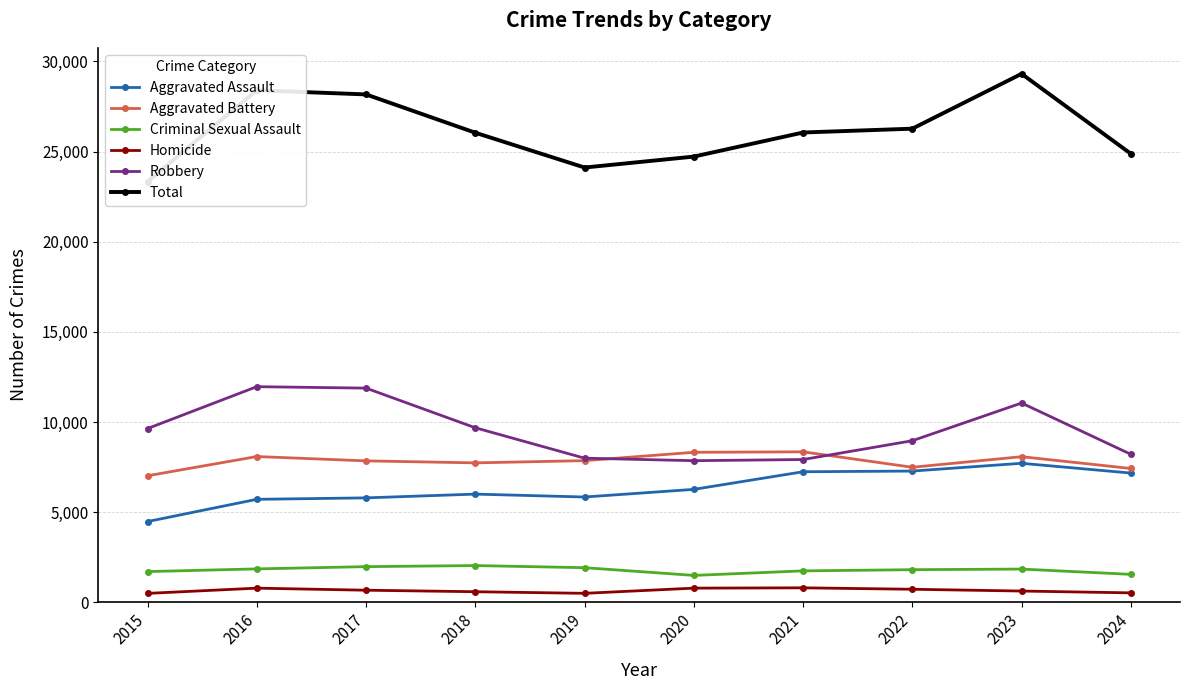

What value does the Robbery series have at 2015?

9638